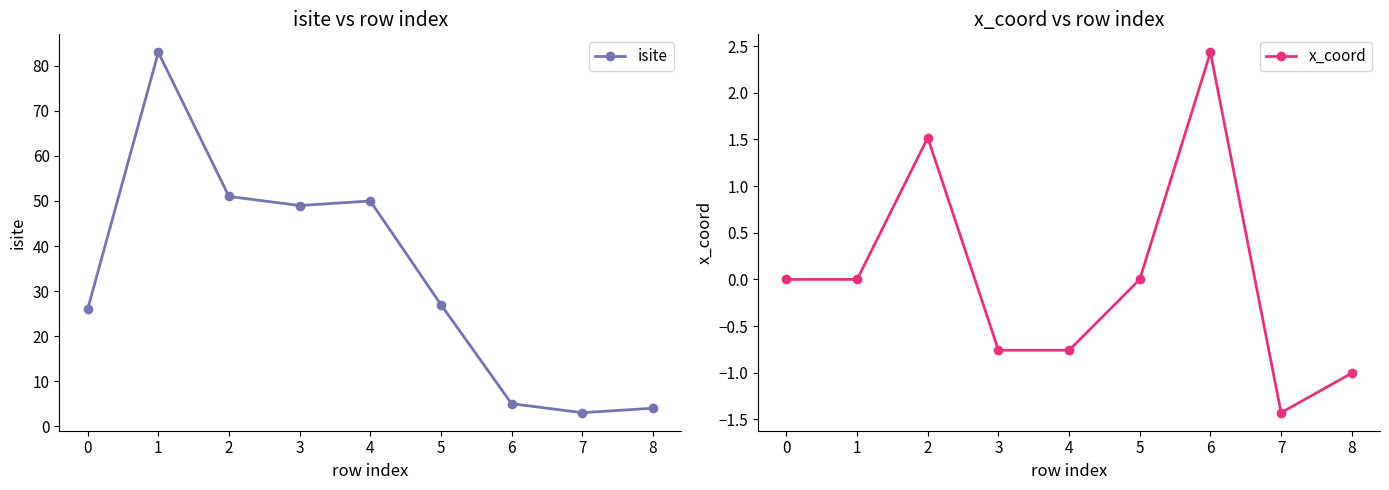

How many data points in isite are less than 27?

4